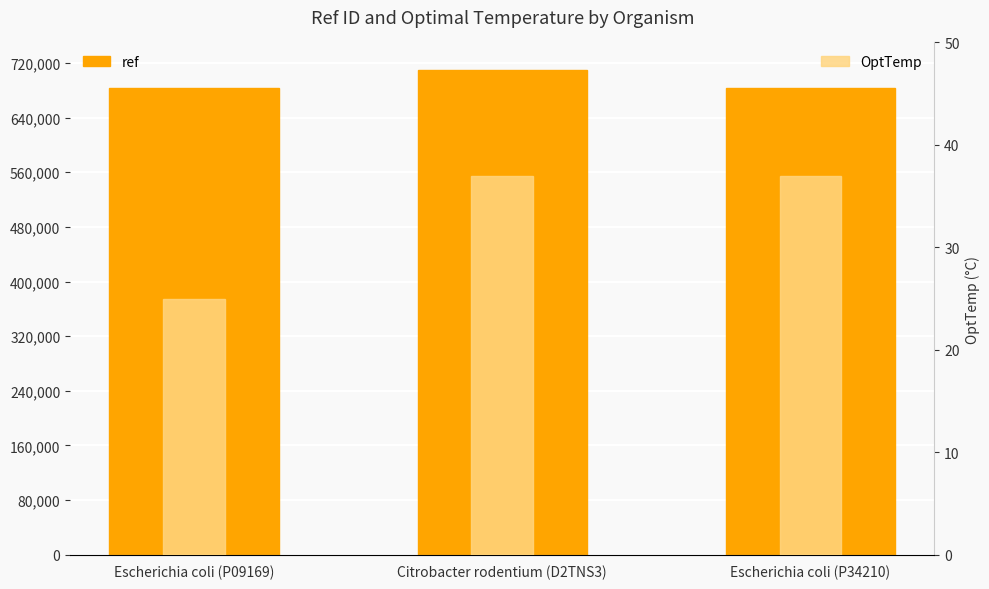

Does the chart contain stacked bars?

No